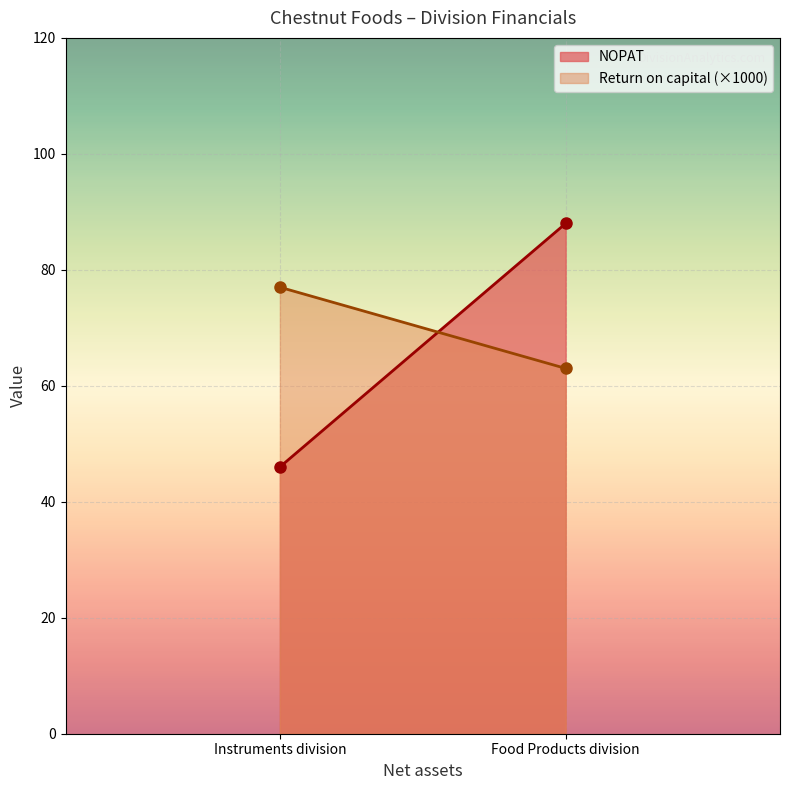

At which label does NOPAT reach its minimum?

Instruments division